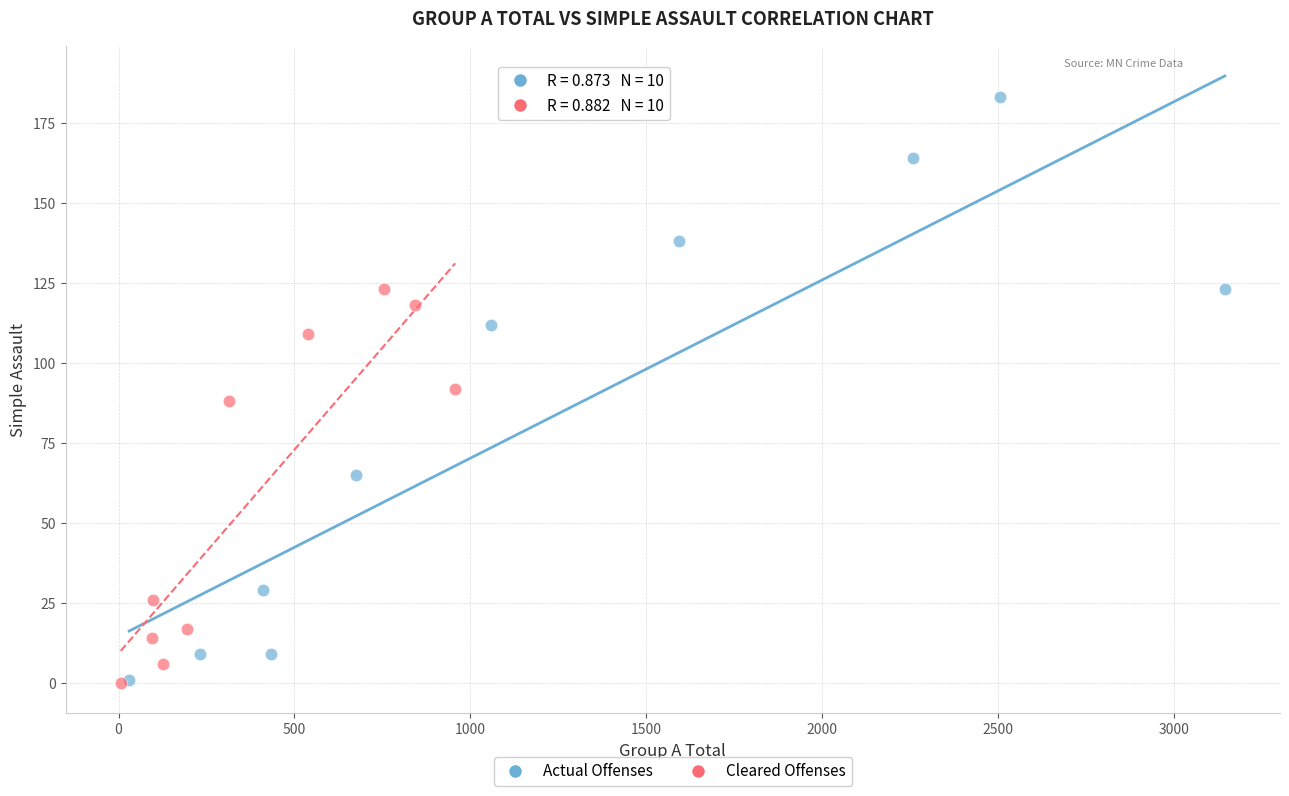

What are all the series names shown in the legend?

Actual Offenses, Cleared Offenses